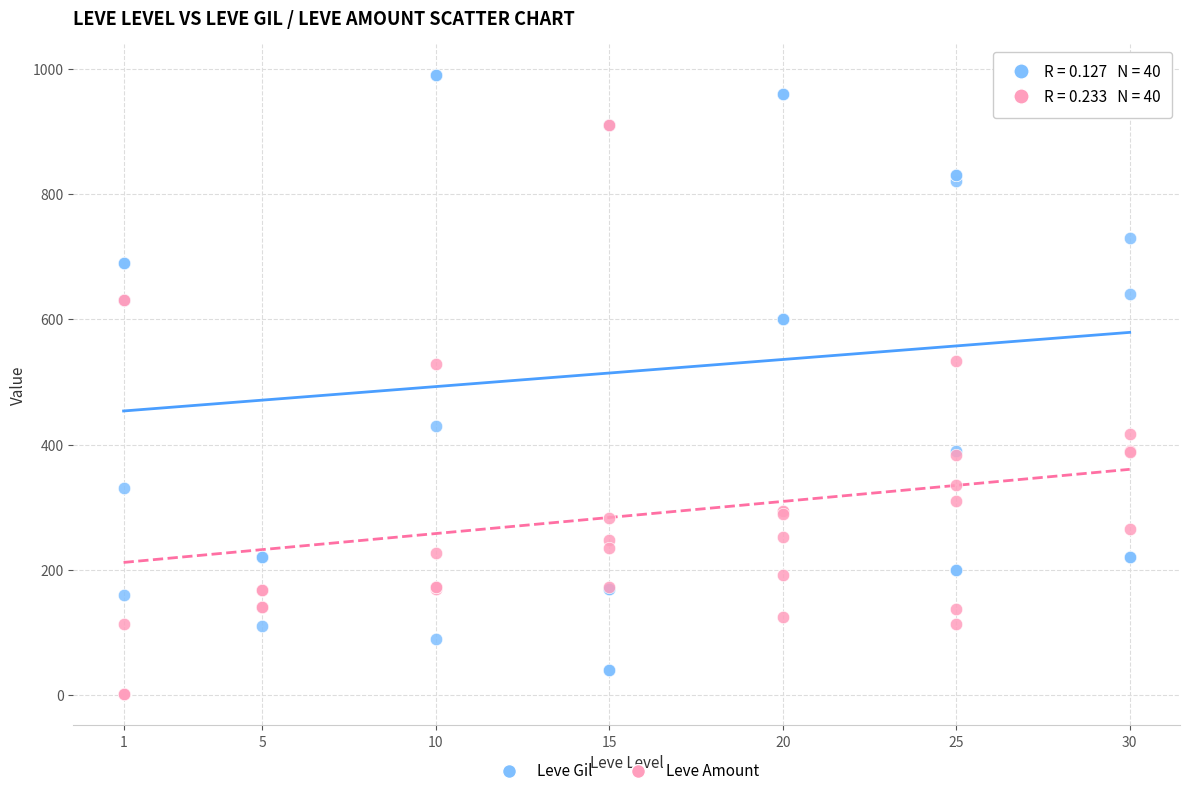

Which series contains the highest Y value?

Leve Gil